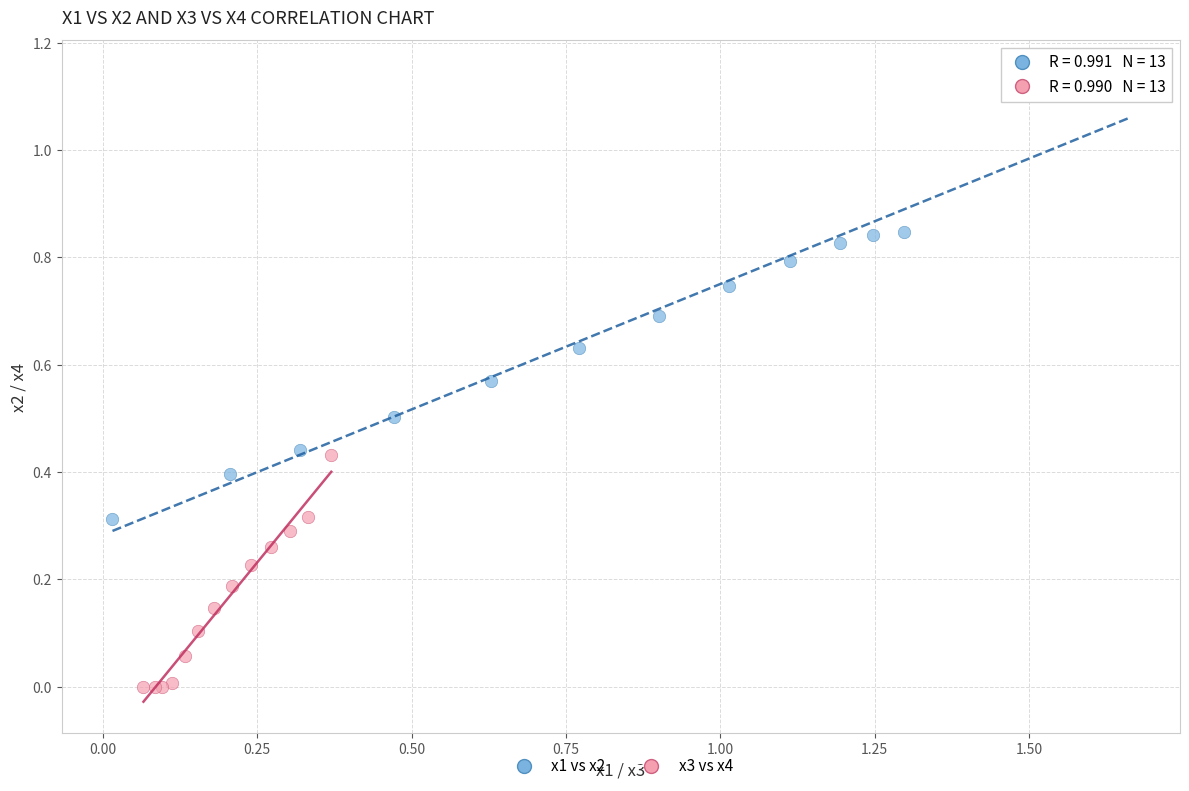

What are all the series names shown in the legend?

x1 vs x2, x3 vs x4